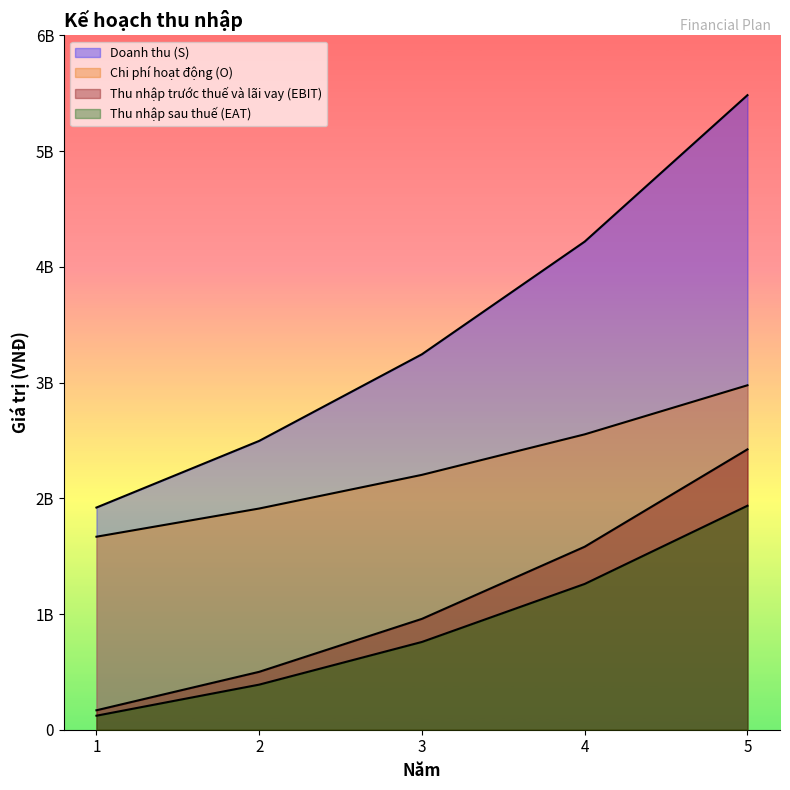

Reading left to right, list all the values displayed in this chart.

Doanh thu (S): 1920000000	2496000000	3244800000	4218240000	5483712000
Chi phí hoạt động (O): 1668000000	1911600000	2202600000	2552652000	2976646800
Thu nhập trước thuế và lãi vay (EBIT): 168000000	500400000	958200000	1581588000	2423065200
Thu nhập sau thuế (EAT): 121200000	389760000	758640000	1259990400	1935812160